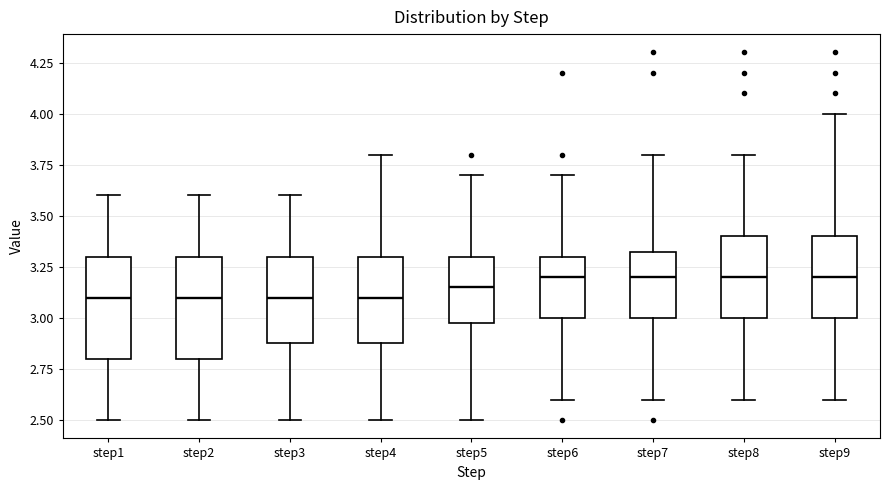

Where is the lower edge of the box for step5 on the y-axis? The values are not printed on the chart, so give them approximately, as read against the axis.

3.00